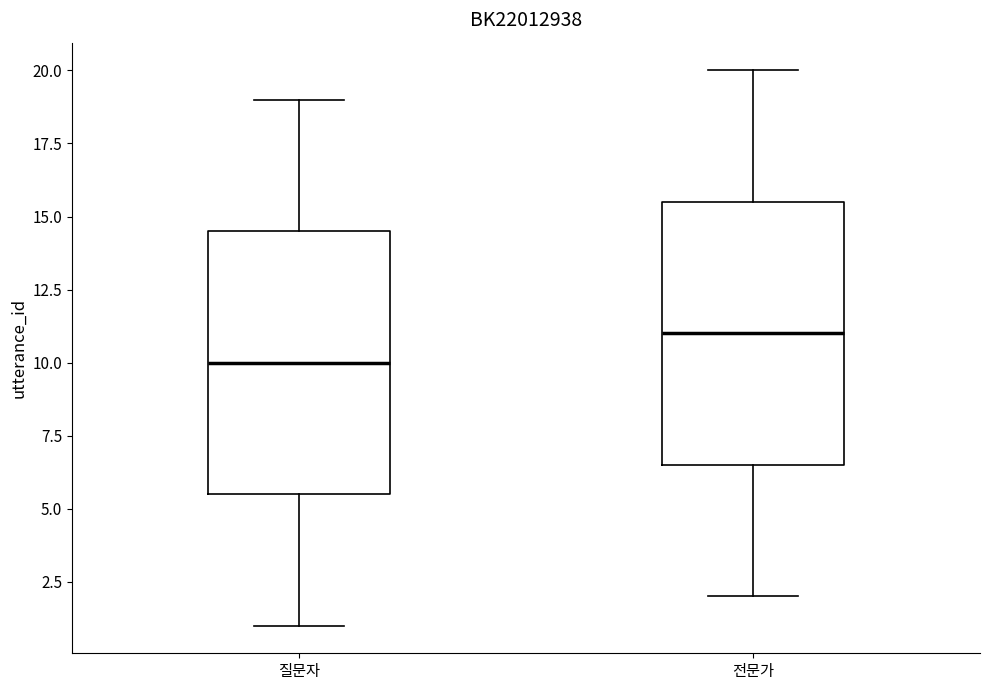

Reading left to right, read every box against the y-axis: the position of its median line, the range the box covers, and the ends of its whiskers. The values are not printed on the chart, so give them approximately, as read against the axis.

질문자: median 10.0, box 5.5 to 14.5, whiskers 1.0 to 19.0
전문가: median 11.0, box 6.5 to 15.5, whiskers 2.0 to 20.0